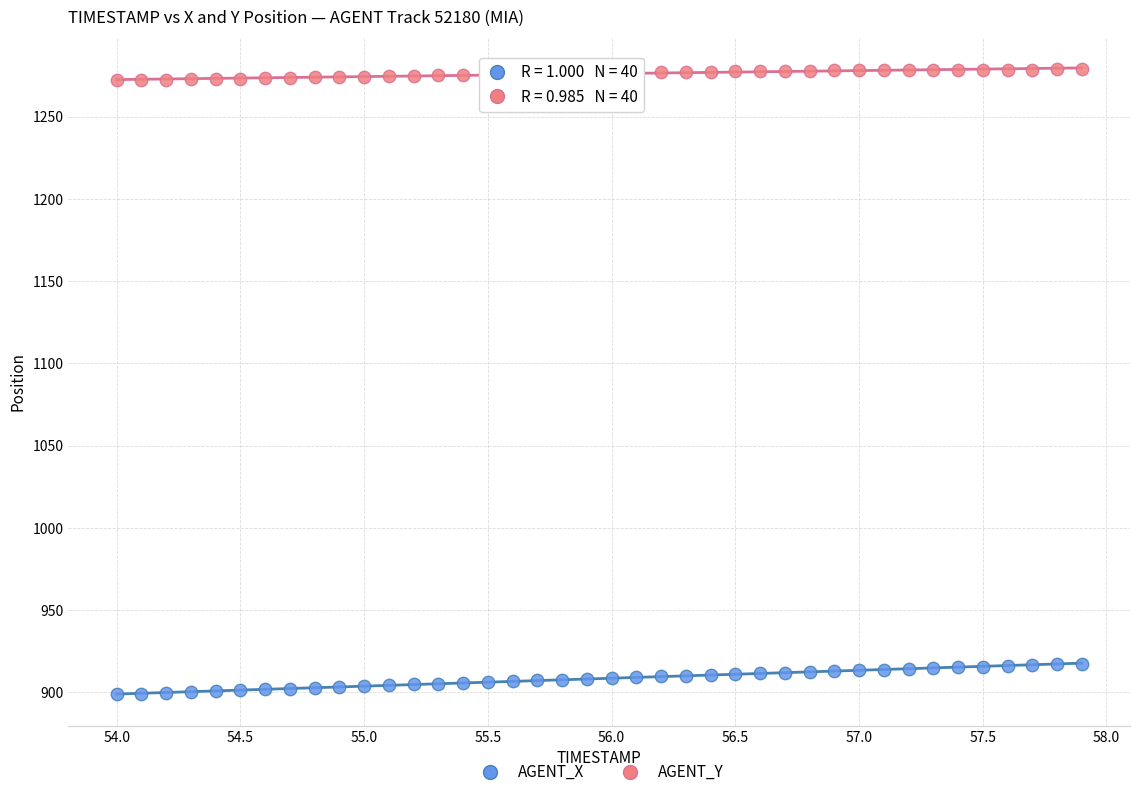

Which series contains the lowest Y value?

AGENT_X